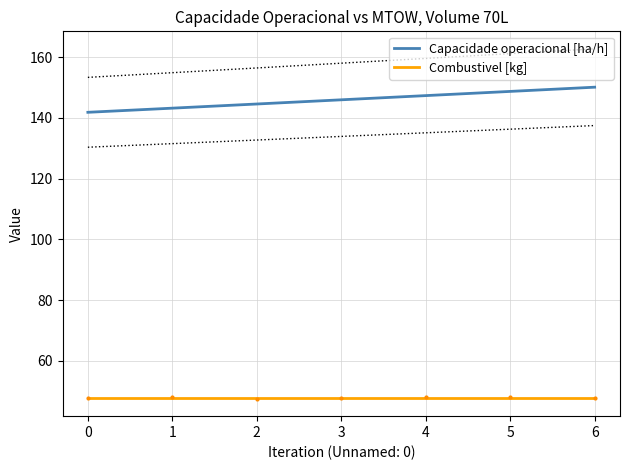

The Combustivel [kg] series shows 79.3 at −1. True or false?

False